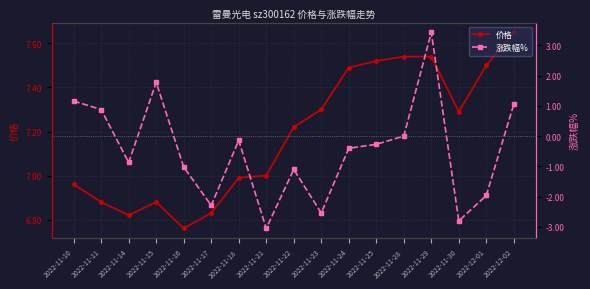

What is the value of the 涨跌幅% point at the 3rd from the left?

-0.9